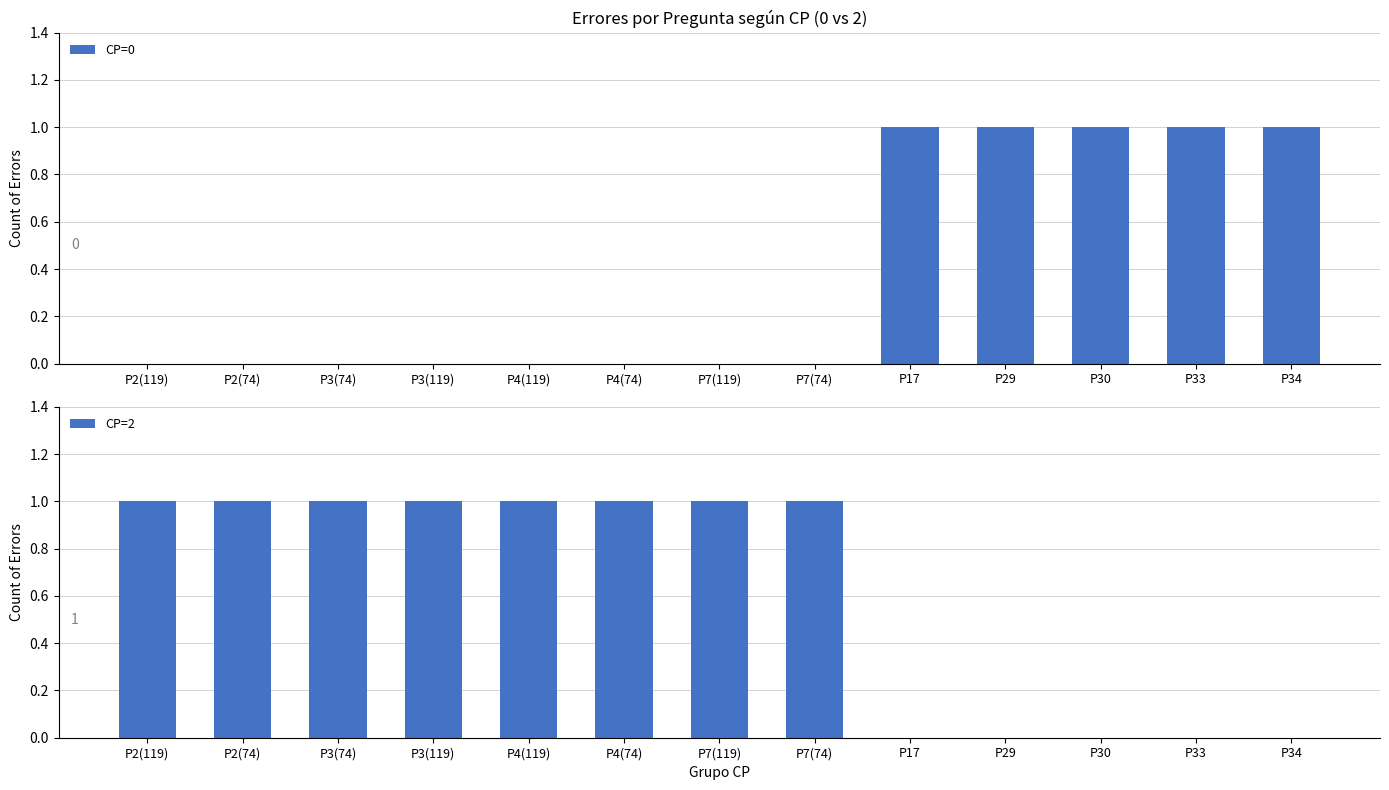

What is the difference between the highest and lowest values at P2(74)?

1